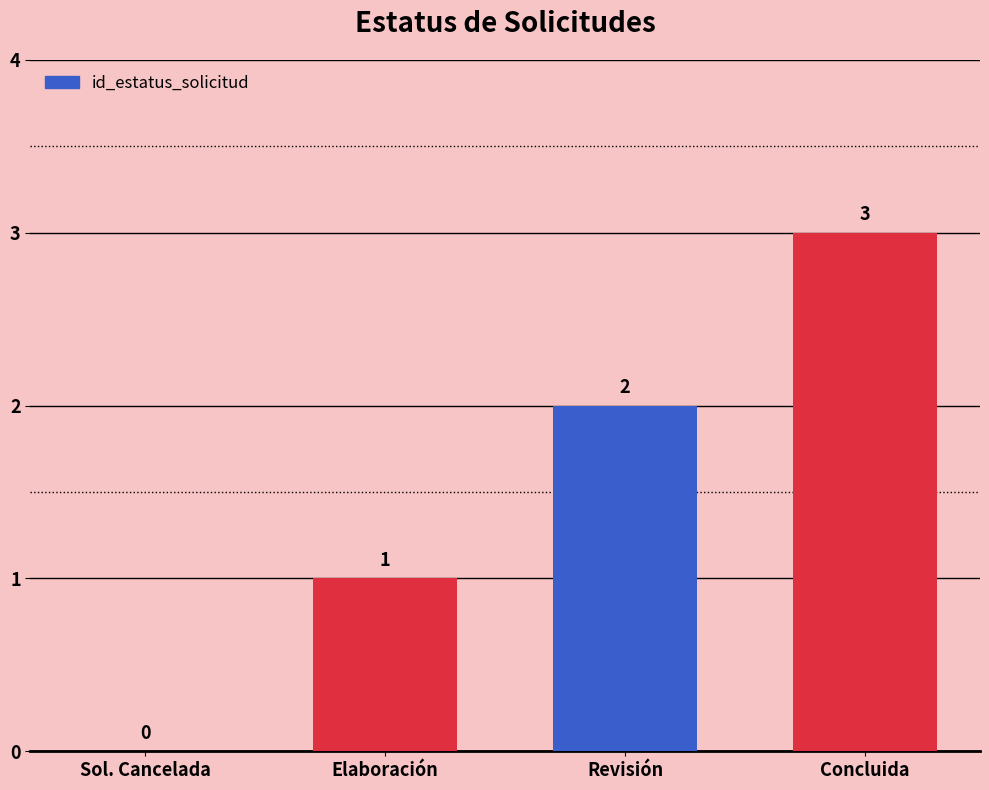

Where is the data nearest to the value 1?

Elaboración